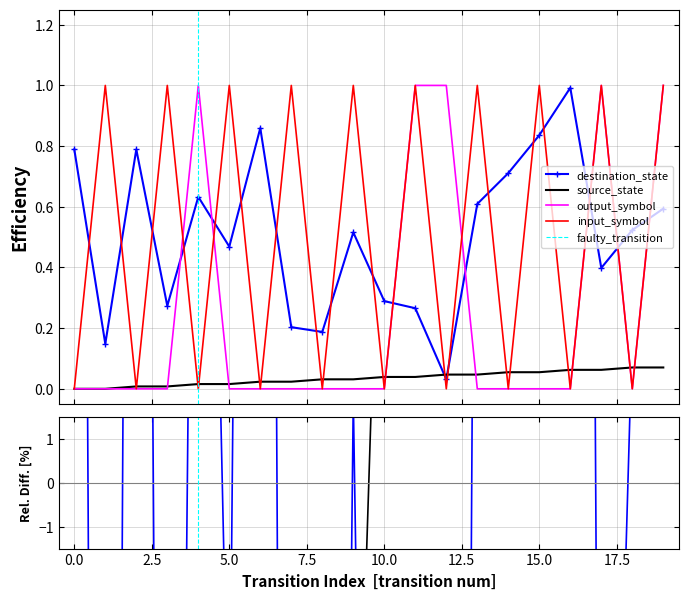

Does the chart have visible grid lines?

Yes